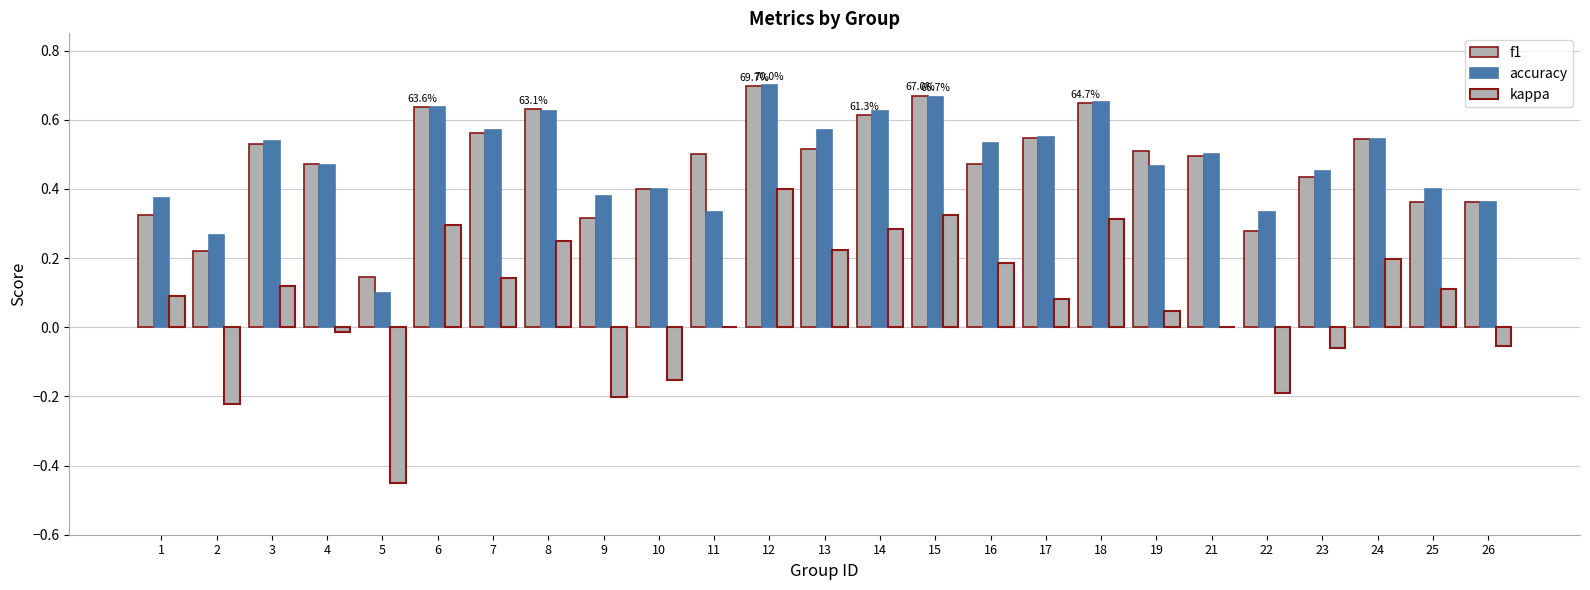

Reading left to right, list all the values displayed in this chart.

f1: 0.3	0.2	0.5	0.5	0.1	0.6	0.6	0.6	0.3	0.4	0.5	0.7	0.5	0.6	0.7	0.5	0.5	0.6	0.5	0.5	0.3	0.4	0.5	0.4	0.4
accuracy: 0.4	0.3	0.5	0.5	0.1	0.6	0.6	0.6	0.4	0.4	0.3	0.7	0.6	0.6	0.7	0.5	0.6	0.7	0.5	0.5	0.3	0.5	0.5	0.4	0.4
kappa: 0.1	-0.2	0.1	-0.0	-0.5	0.3	0.1	0.2	-0.2	-0.2	0.0	0.4	0.2	0.3	0.3	0.2	0.1	0.3	0.0	0.0	-0.2	-0.1	0.2	0.1	-0.1